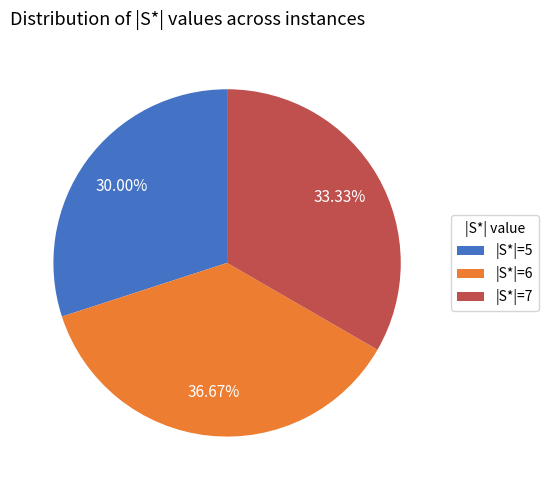

Is it true that |S*|=5 is 51% of the pie?

False